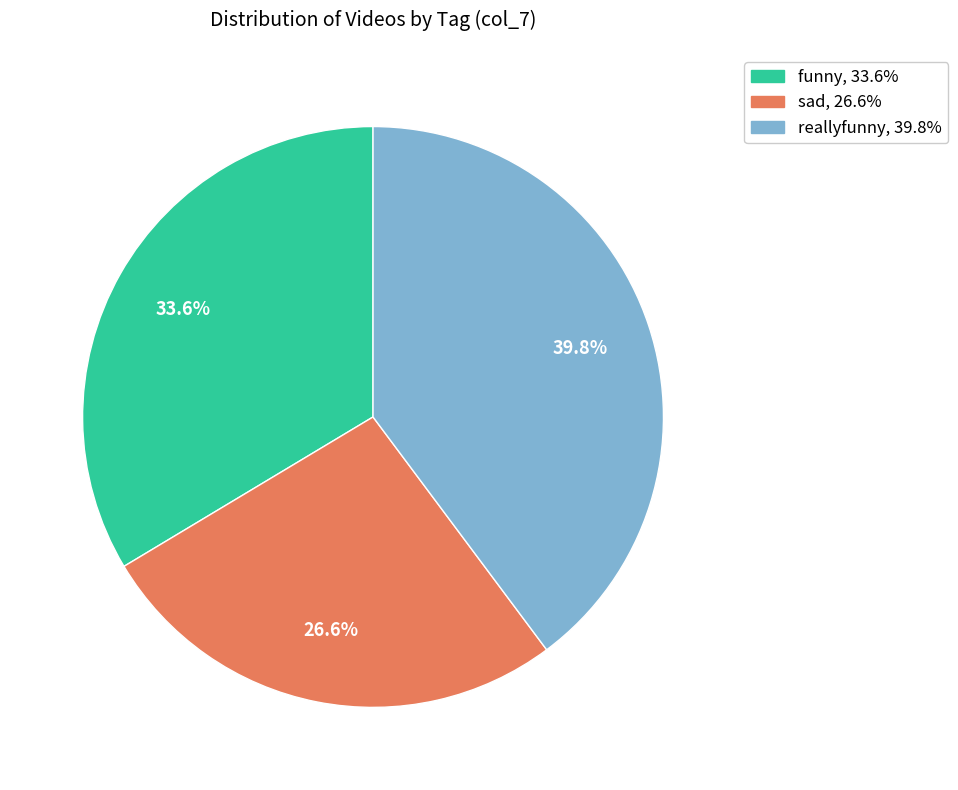

To the nearest percent, what portion does funny represent?

34%